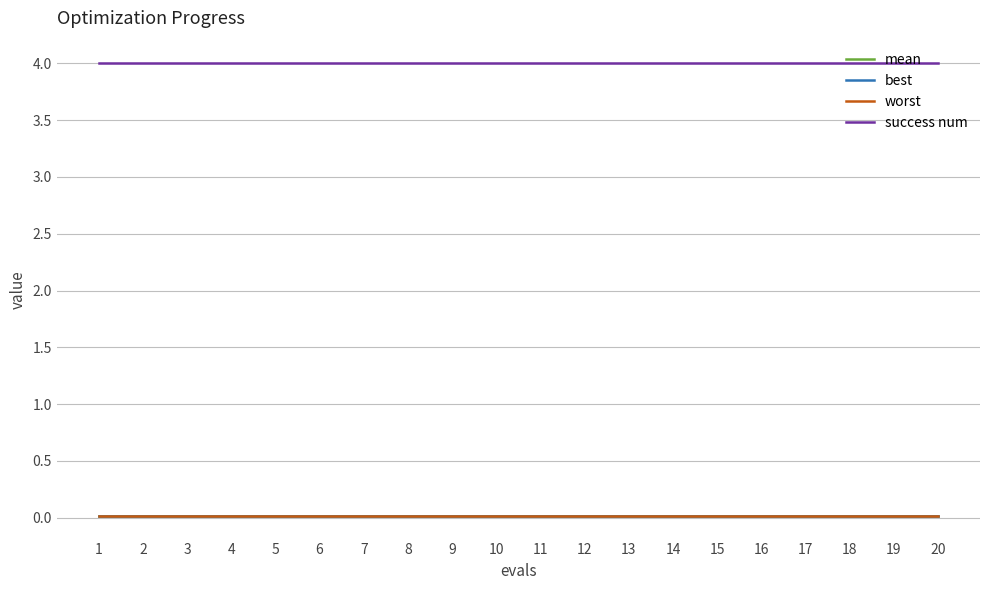

What are all the series names shown in the legend?

mean, best, worst, success num